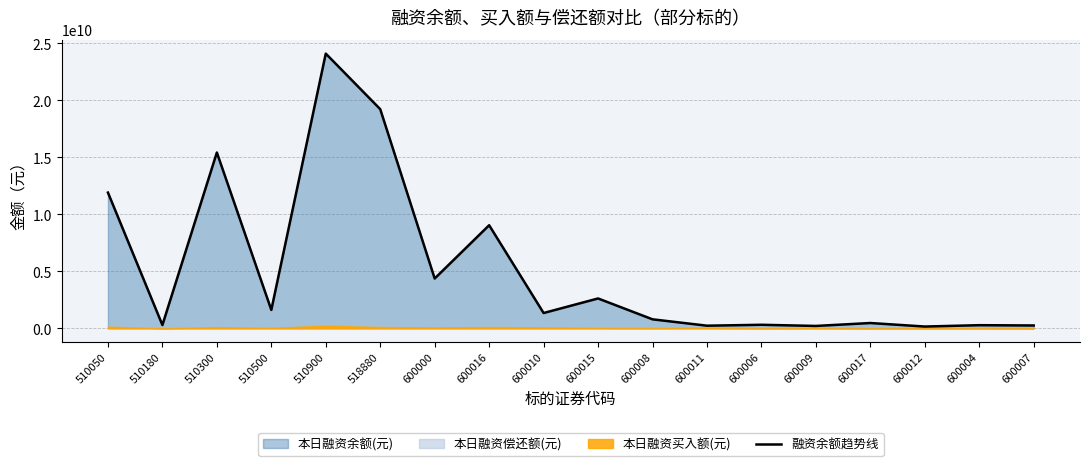

What is the difference between the maximum and minimum values?

23949364223